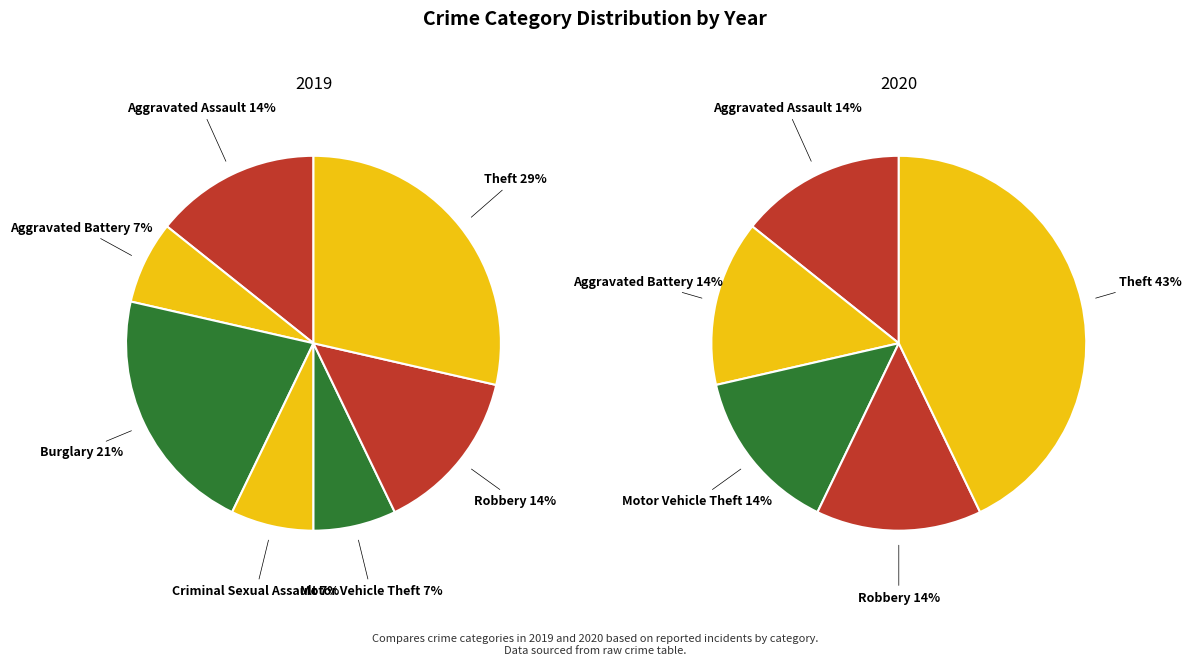

Is there a majority slice in this chart?

No